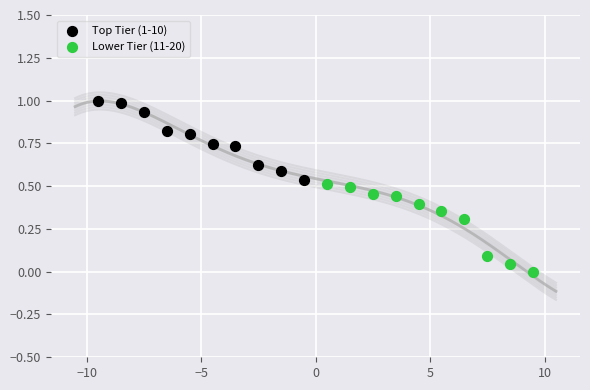

Which series contains the lowest Y value?

Lower Tier (11-20)